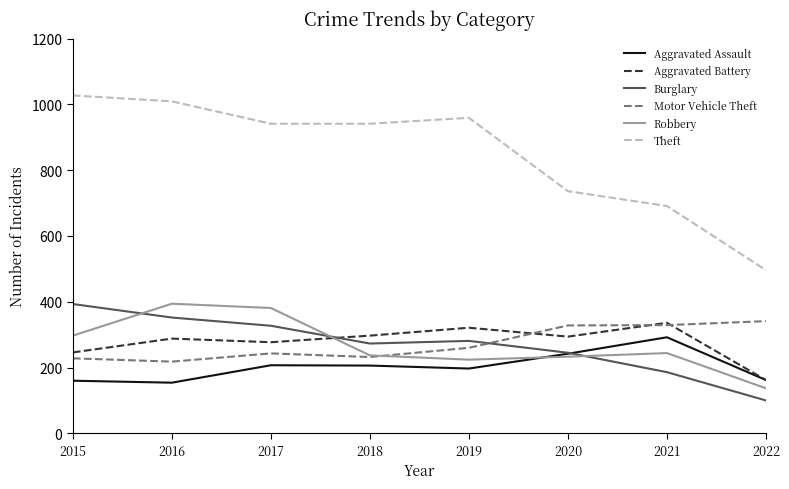

Which label corresponds to the largest value in the chart?

2015